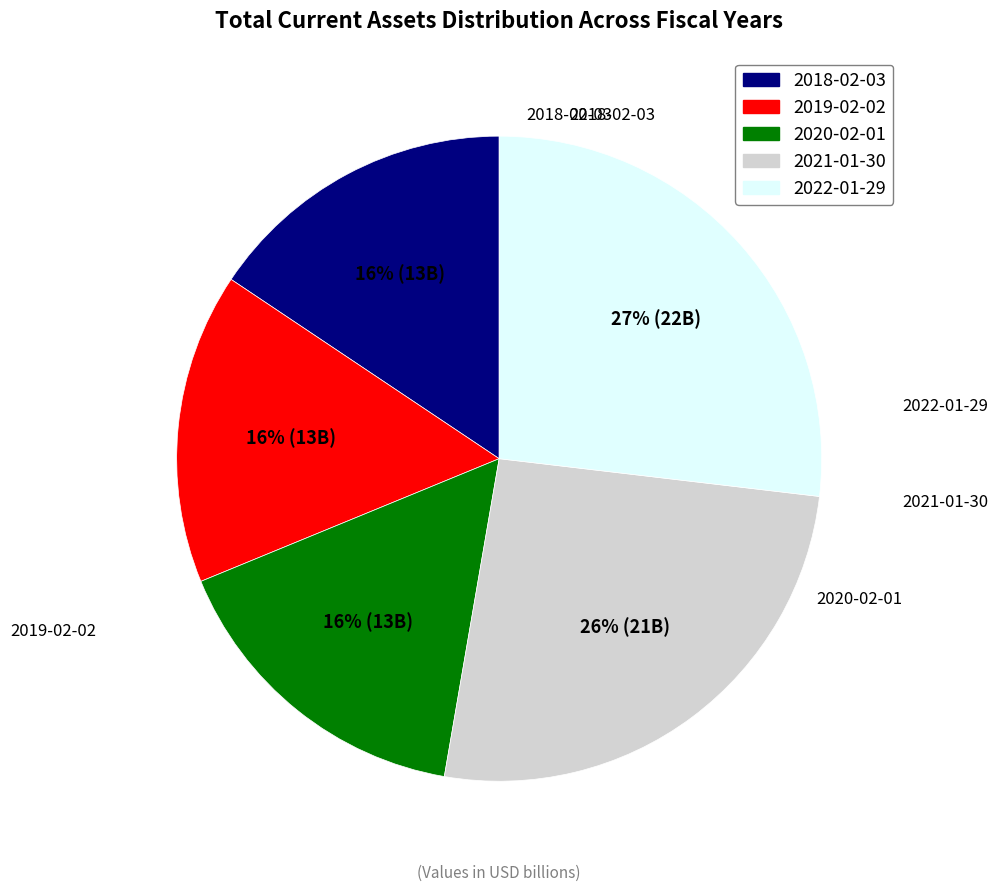

Which slice is the smallest?

2019-02-02